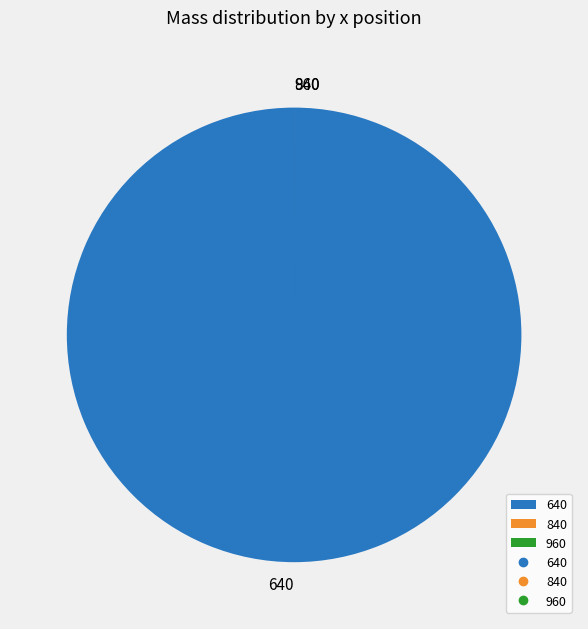

What is the largest slice in the pie chart?

640